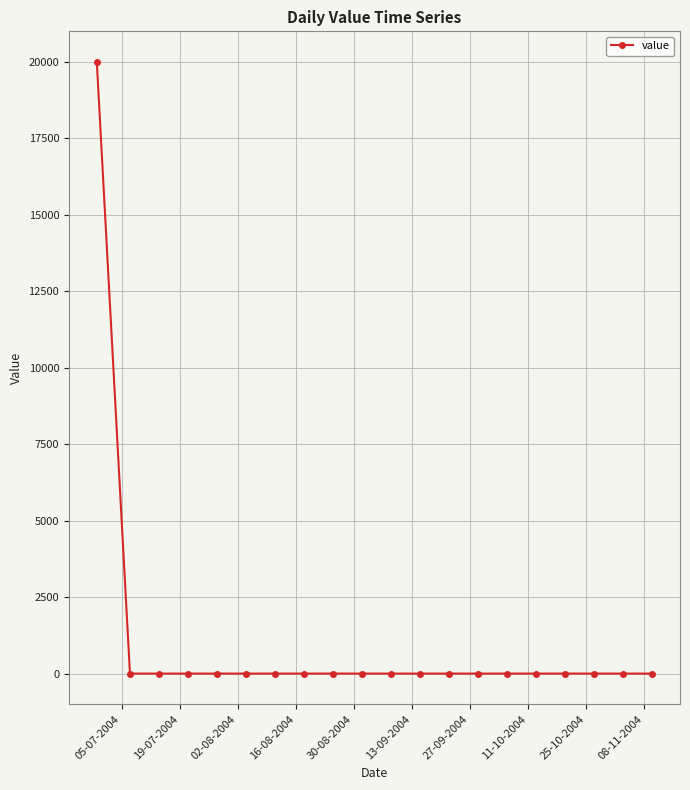

What is the difference between the maximum and second lowest values?

20000